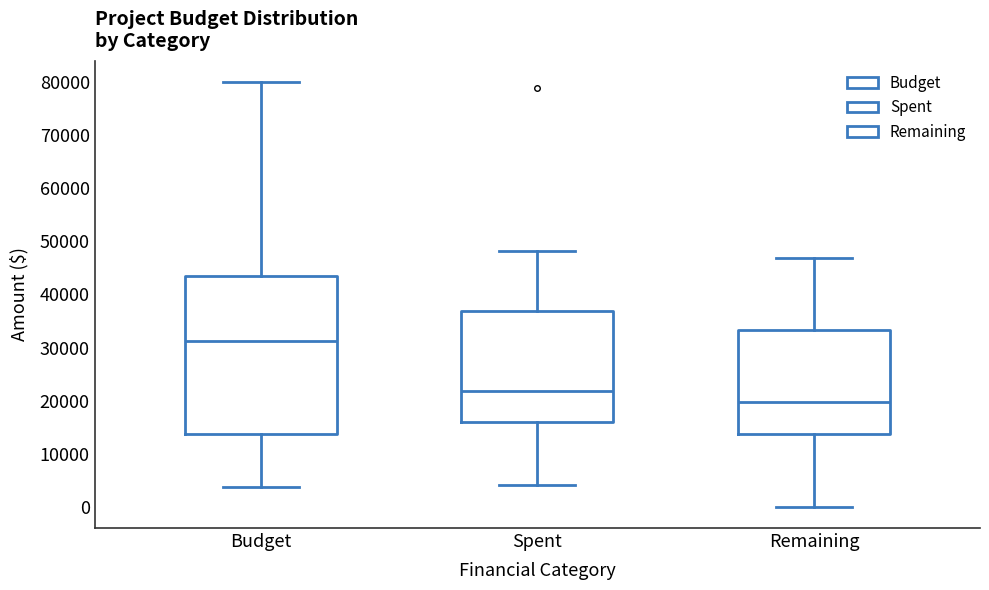

Where does the median line of the box for Remaining sit on the y-axis? The values are not printed on the chart, so give them approximately, as read against the axis.

20000